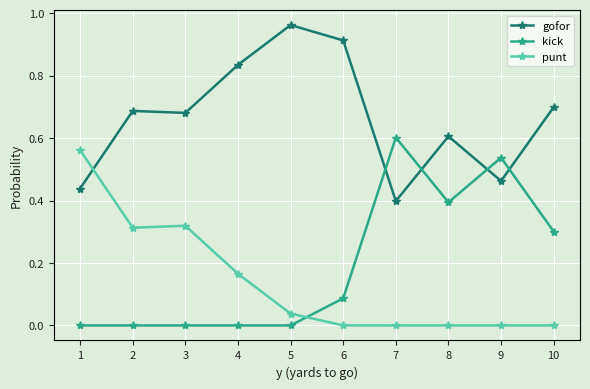

Rank the series at 7 from lowest to highest value.

punt, gofor, kick